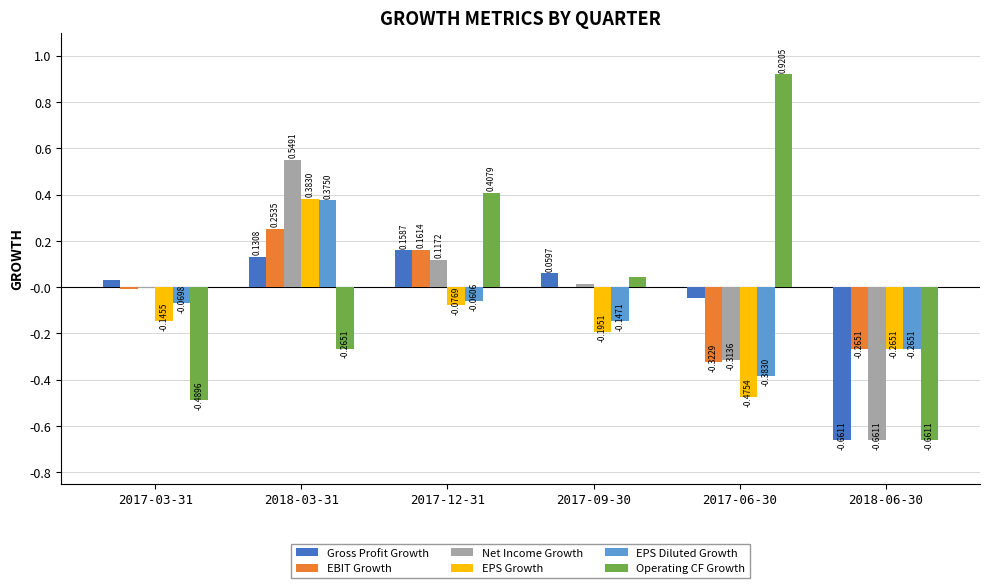

Are the bars horizontal?

No